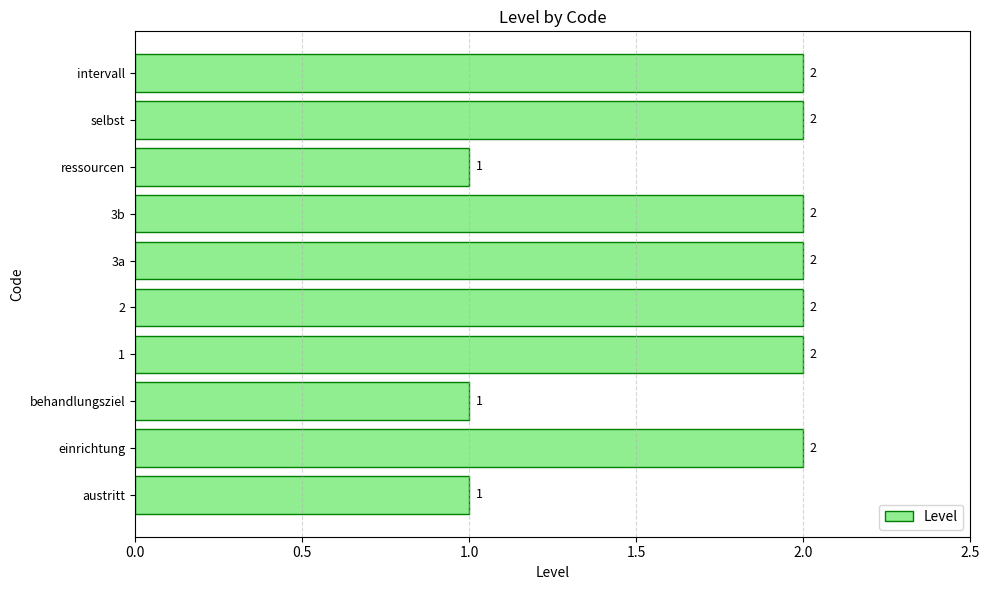

Reading bottom to top, transcribe all the data shown in this chart.

1	2	1	2	2	2	2	1	2	2